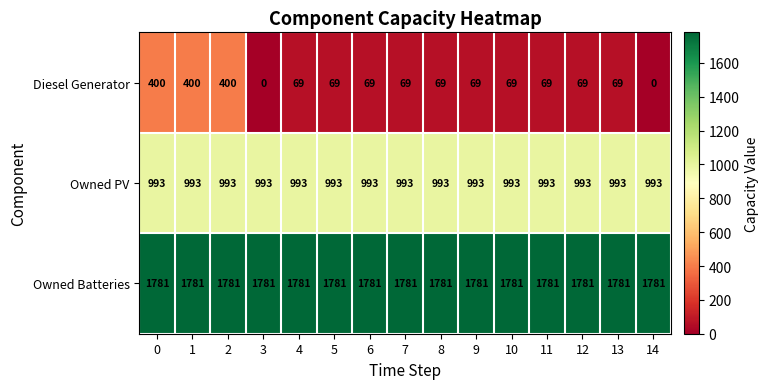

What is the maximum value shown in the chart?

1781